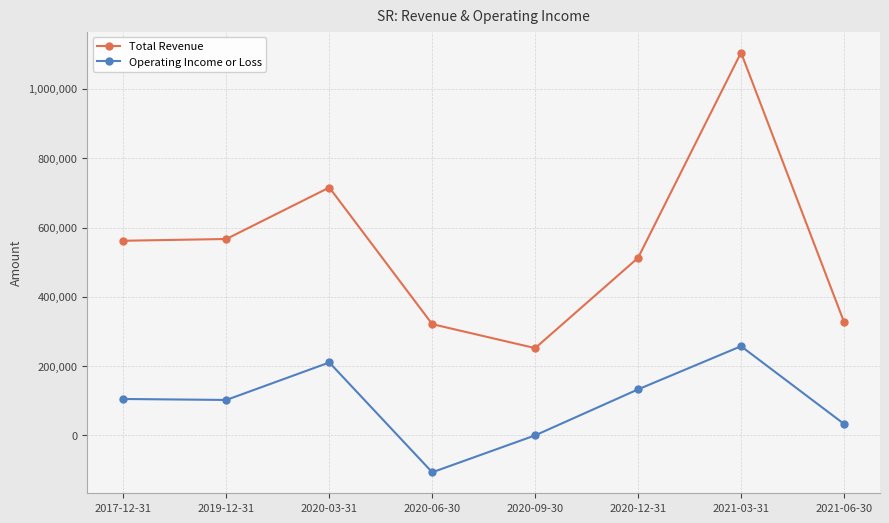

Which series has the largest range (max minus min)?

Total Revenue